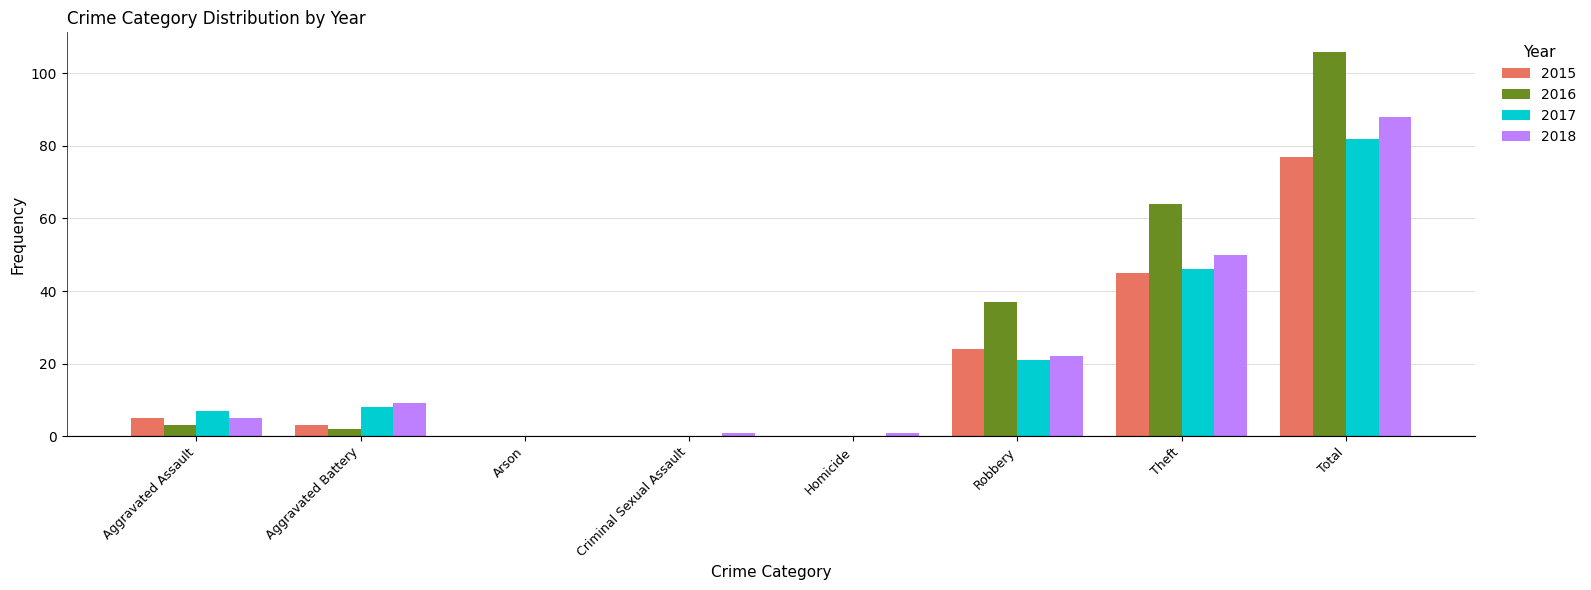

Reading left to right, list all the values displayed in this chart.

2015: Aggravated Assault=5	Aggravated Battery=3	Arson=0	Criminal Sexual Assault=0	Homicide=0	Robbery=24	Theft=45	Total=77
2016: Aggravated Assault=3	Aggravated Battery=2	Arson=0	Criminal Sexual Assault=0	Homicide=0	Robbery=37	Theft=64	Total=106
2017: Aggravated Assault=7	Aggravated Battery=8	Arson=0	Criminal Sexual Assault=0	Homicide=0	Robbery=21	Theft=46	Total=82
2018: Aggravated Assault=5	Aggravated Battery=9	Arson=0	Criminal Sexual Assault=1	Homicide=1	Robbery=22	Theft=50	Total=88